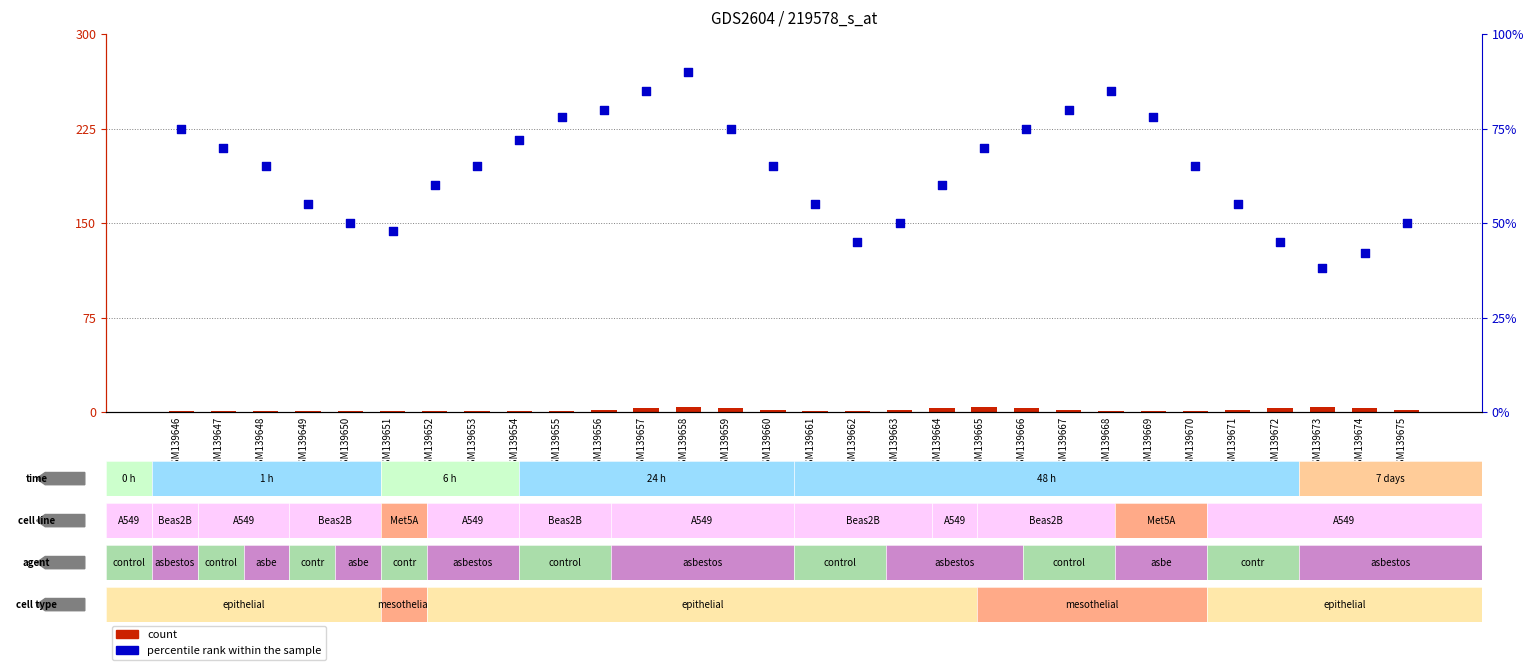

Is the value of percentile rank within the sample at GSM139659 greater than the value of count at GSM139674?

Yes